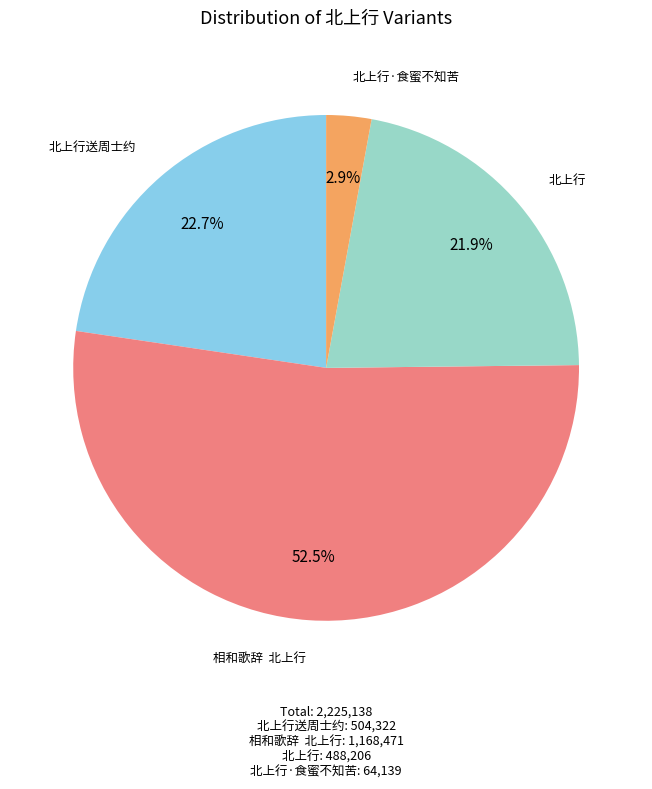

Is there any slice that represents more than half of the pie?

Yes